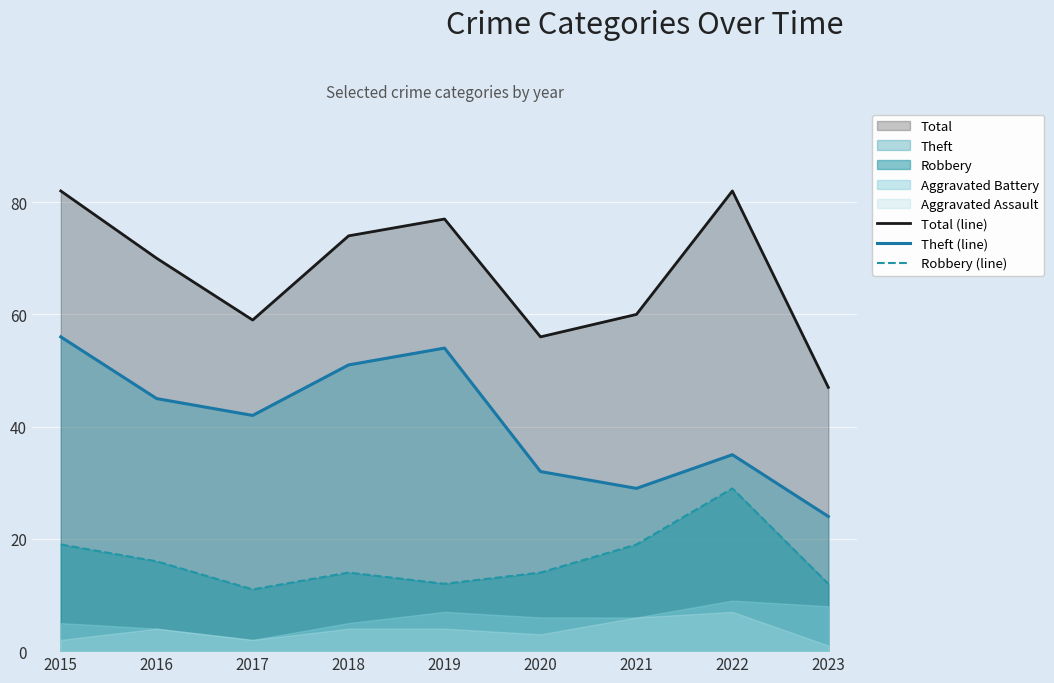

Does the chart display data point markers on the line(s)?

No